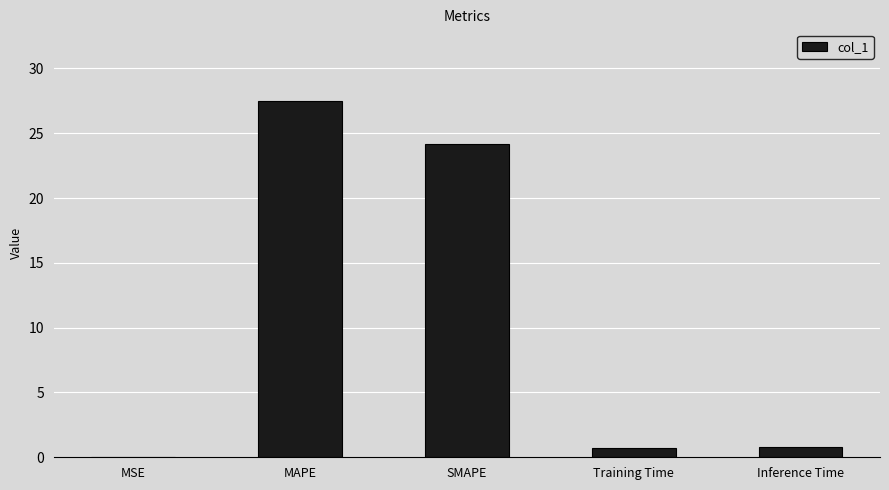

Which label corresponds to the largest value in the chart?

MAPE